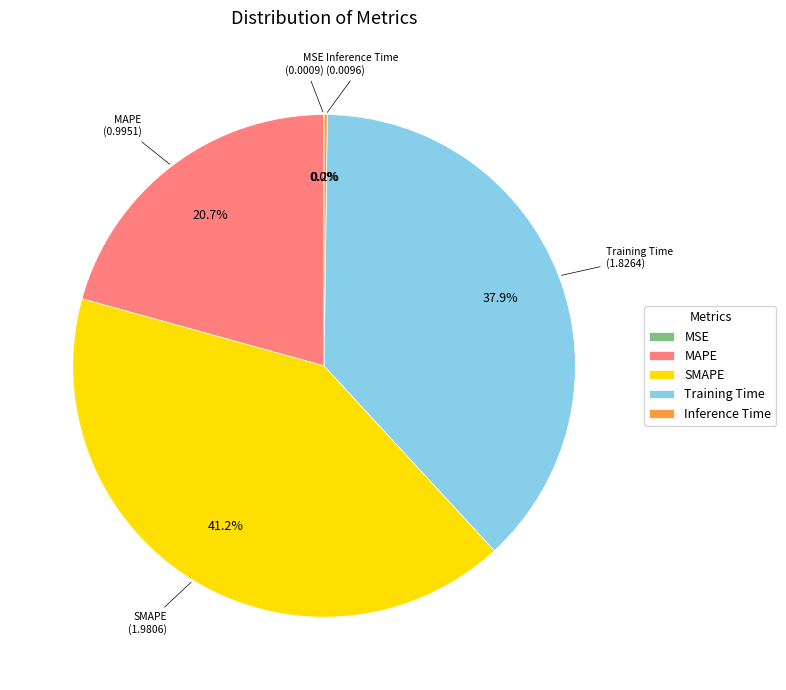

Which category has the biggest portion of the pie?

SMAPE